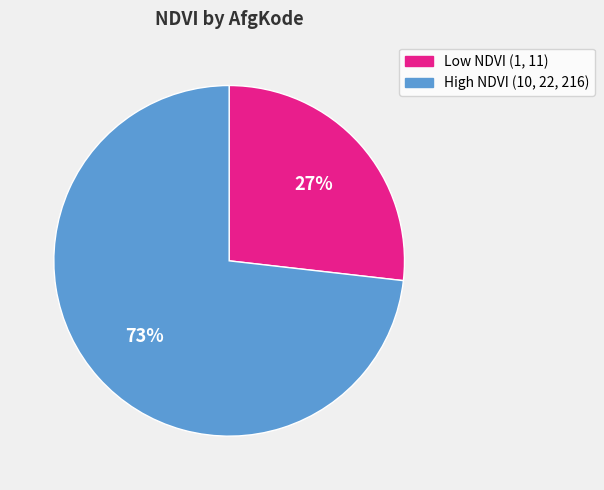

Does any single category account for the majority?

Yes